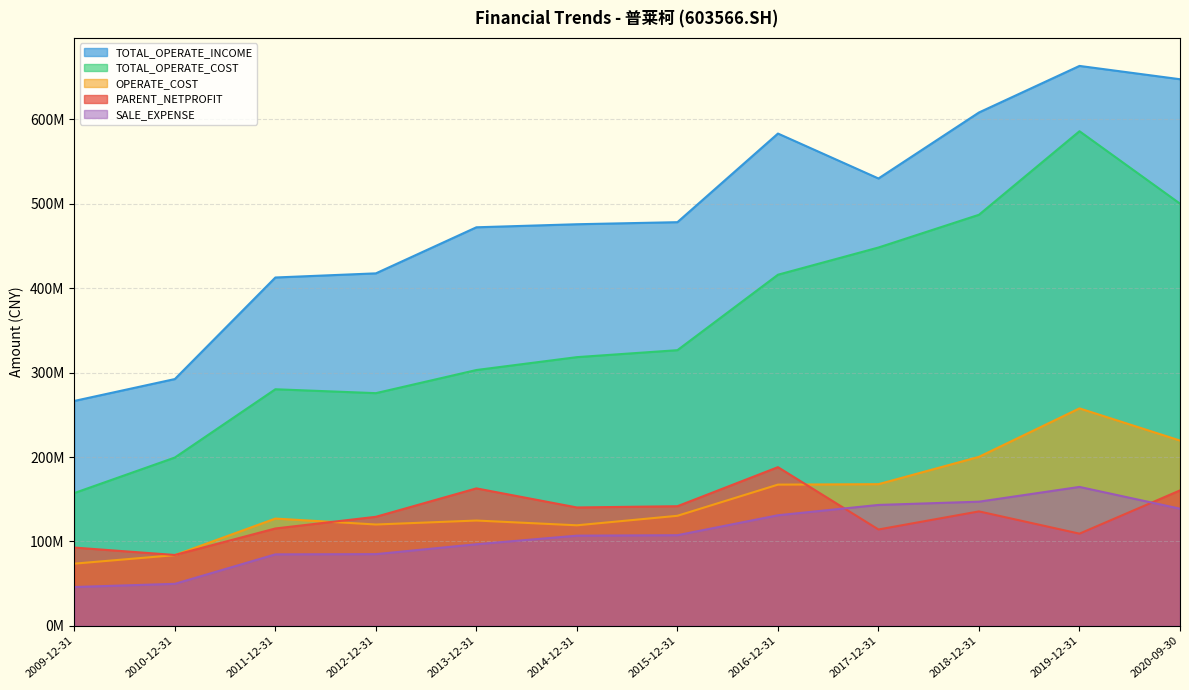

What value does the TOTAL_OPERATE_COST series have at 2019-12-31?

585851644.6